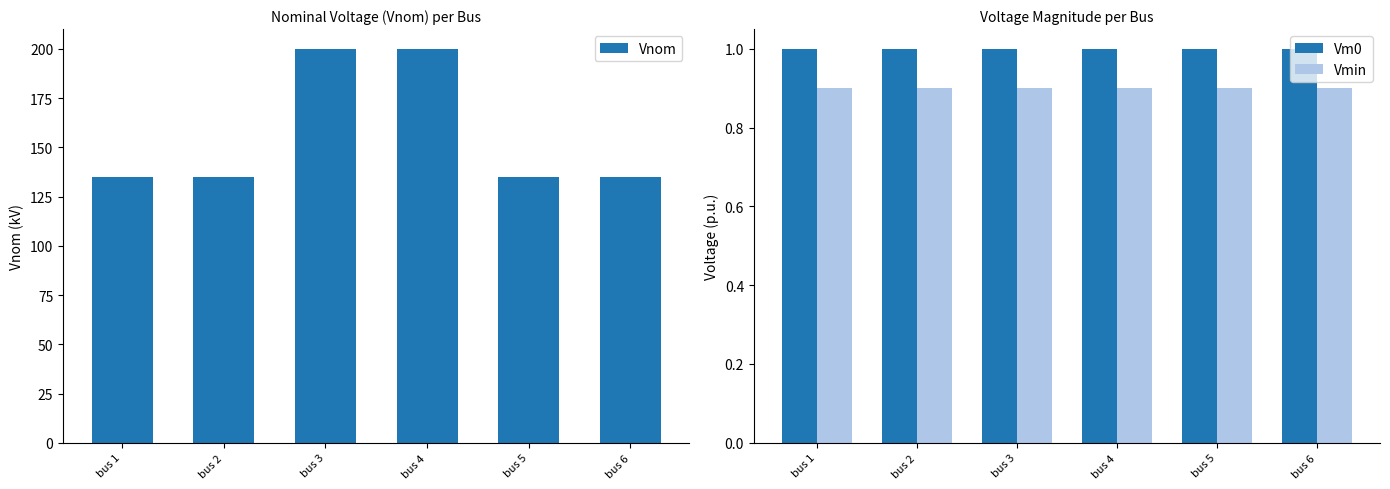

What is the spread (max minus min) of values at bus 1?

134.1